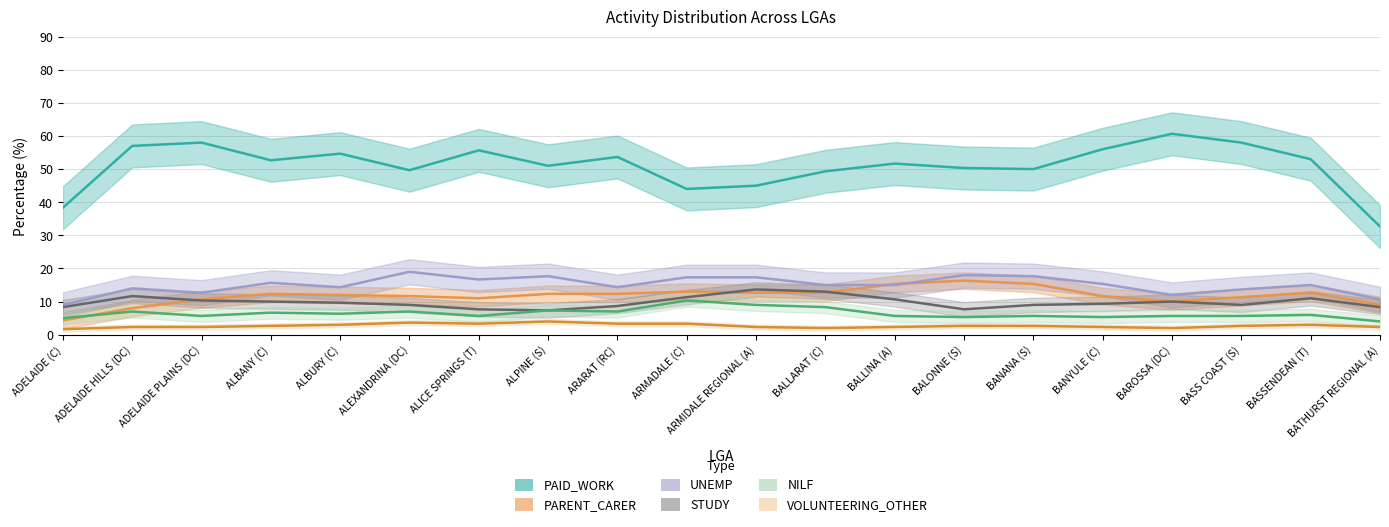

True or false: PAID_WORK and NILF cross at least once.

False